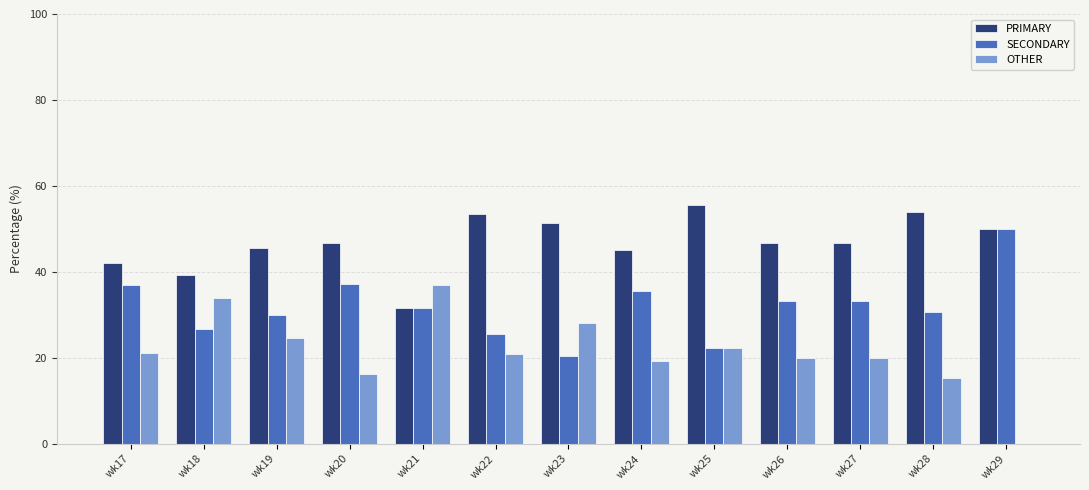

At which label does PRIMARY first exceed 46?

wk20